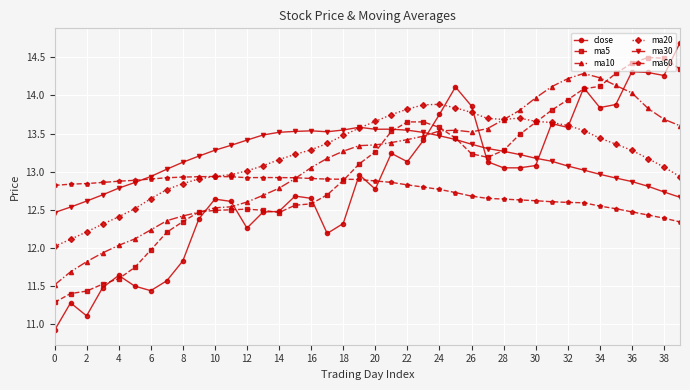

What are all the series names shown in the legend?

close, ma5, ma10, ma20, ma30, ma60